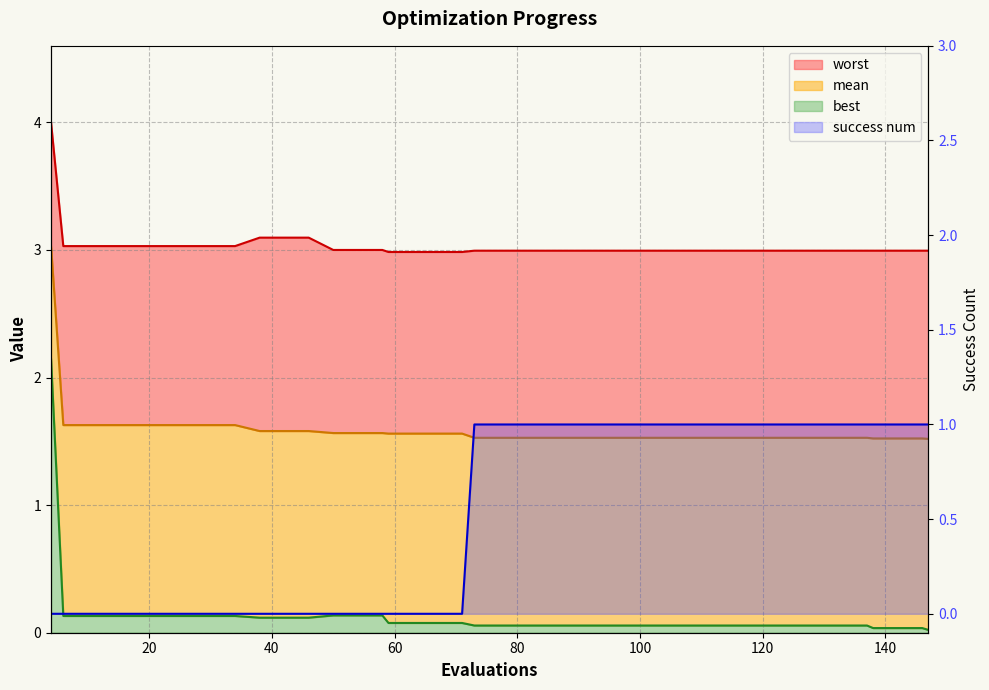

Rank the series by their maximum value, from lowest to highest.

success num, best, mean, worst